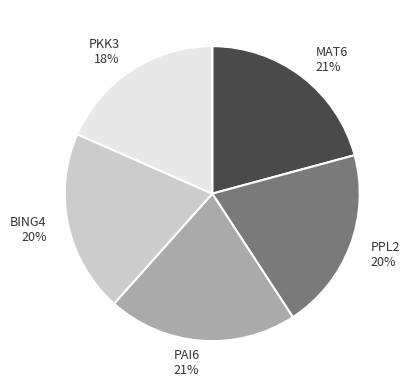

To the nearest percent, what is the average slice percentage?

20%